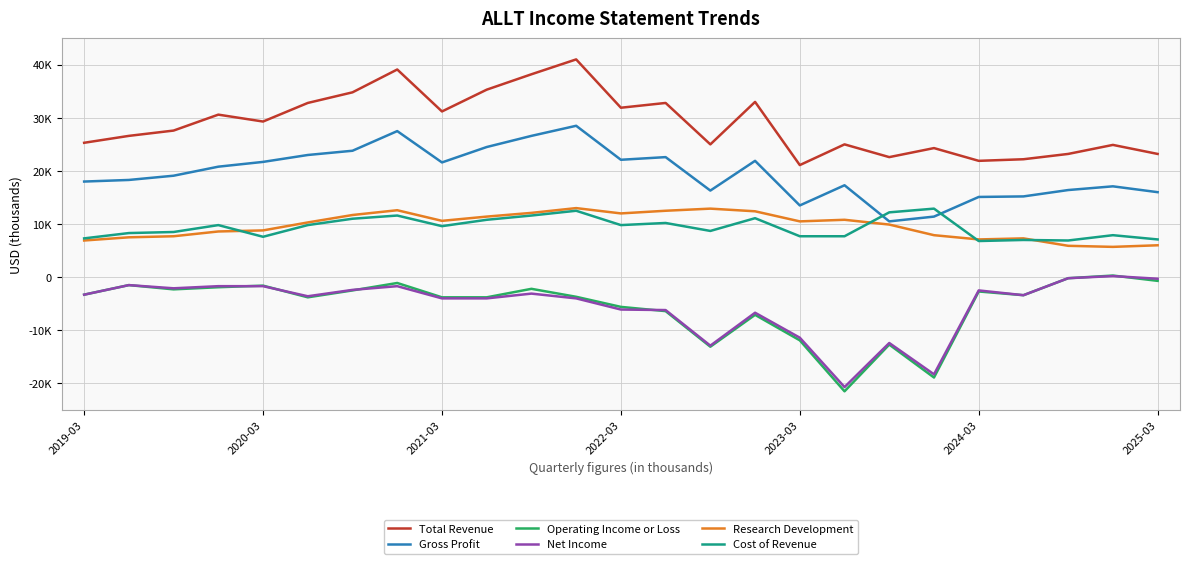

At which category is the sum across all series the highest?

7